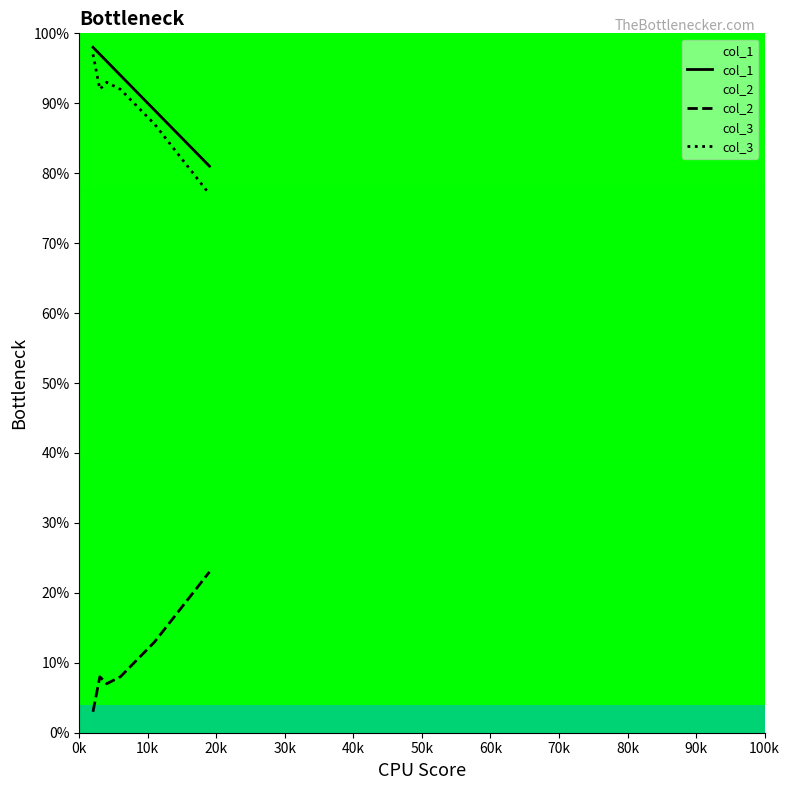

True or false: col_1 and col_3 cross at least once.

False